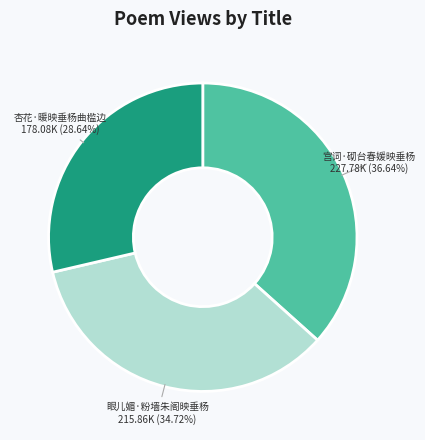

What percentage do 眼儿媚·粉墙朱阁映垂杨 and 宫词·砌台春媛映垂杨 together represent?

71.4%